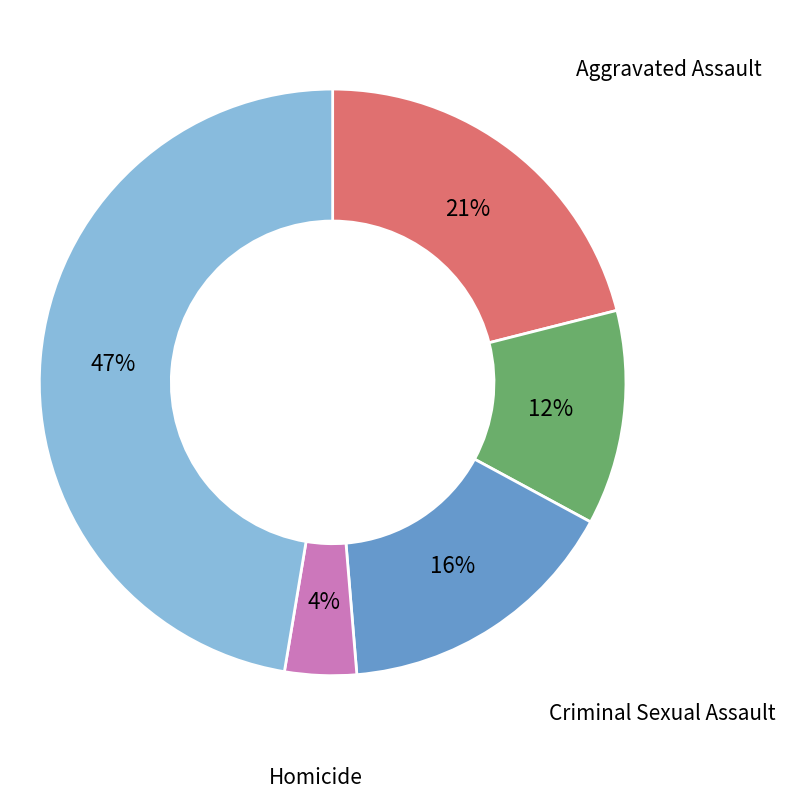

Is the sum of Robbery and Criminal Sexual Assault greater than half?

Yes